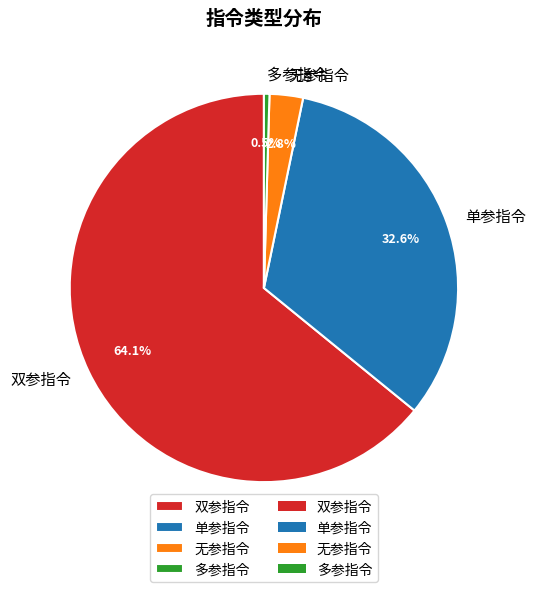

What portion of the pie excludes 单参指令?

67.4%